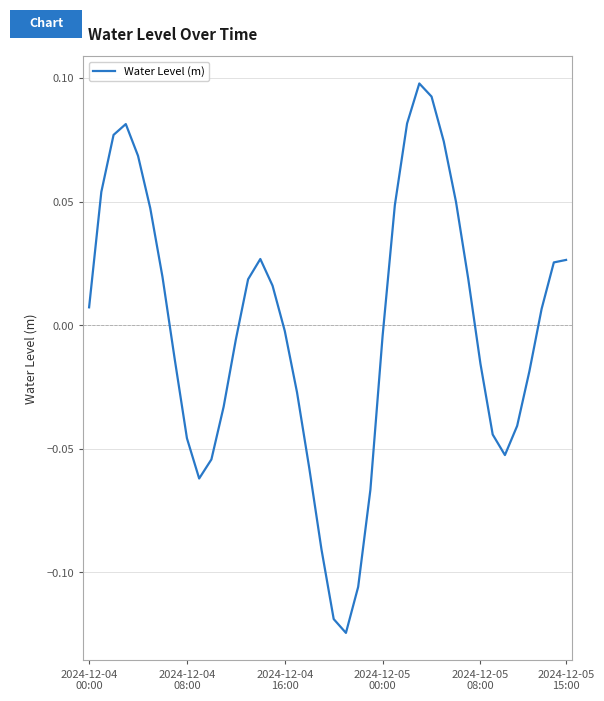

Does the chart have visible grid lines?

Yes